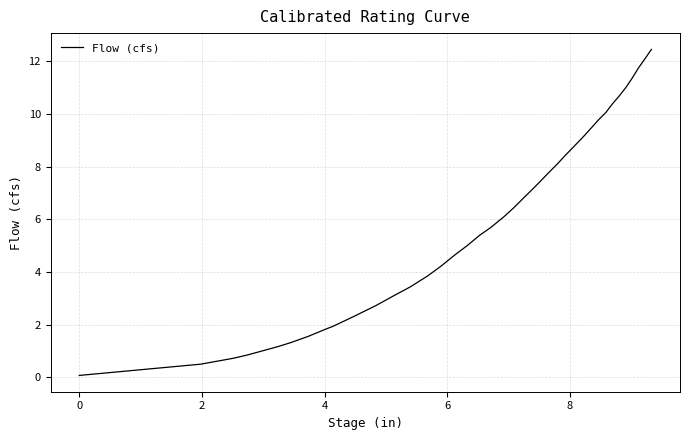

What is the greatest value displayed?

12.4